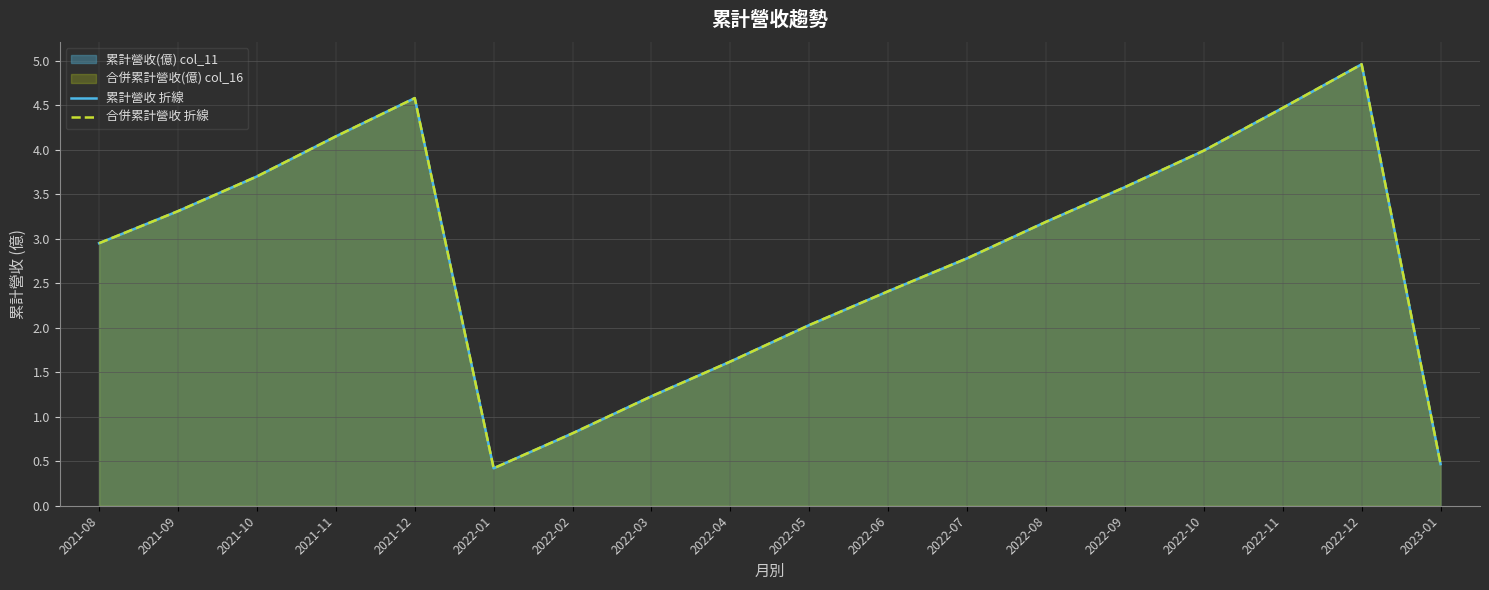

Count the number of data series in this chart.

2